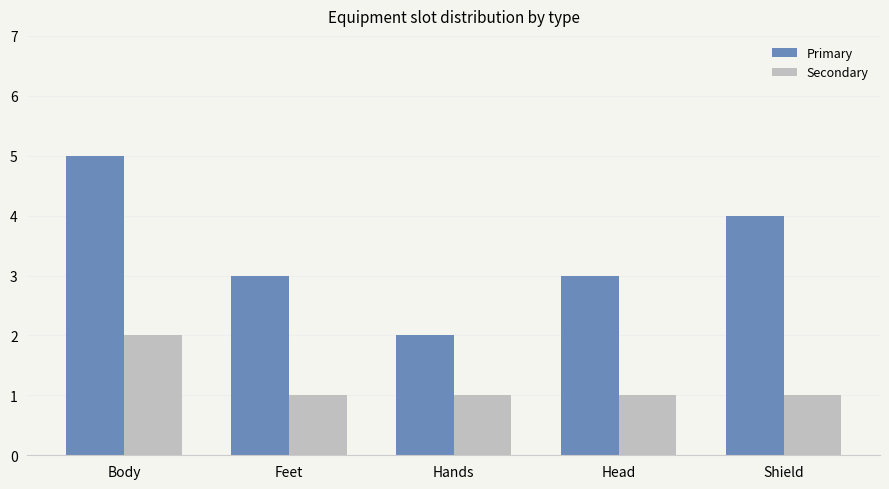

How many Secondary values are between 1 and 2?

5